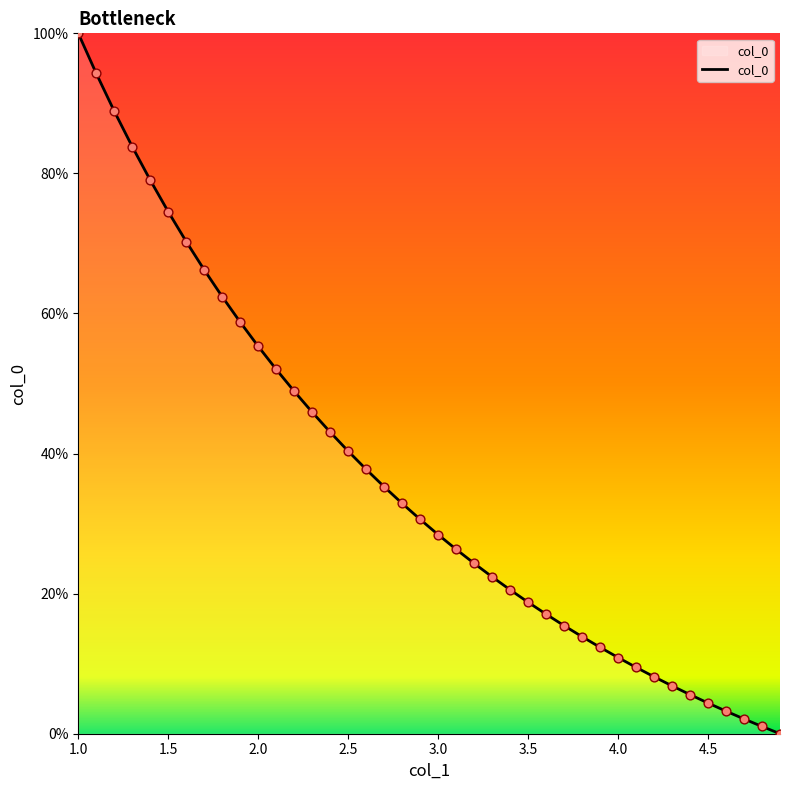

What is the greatest value displayed?

100.0